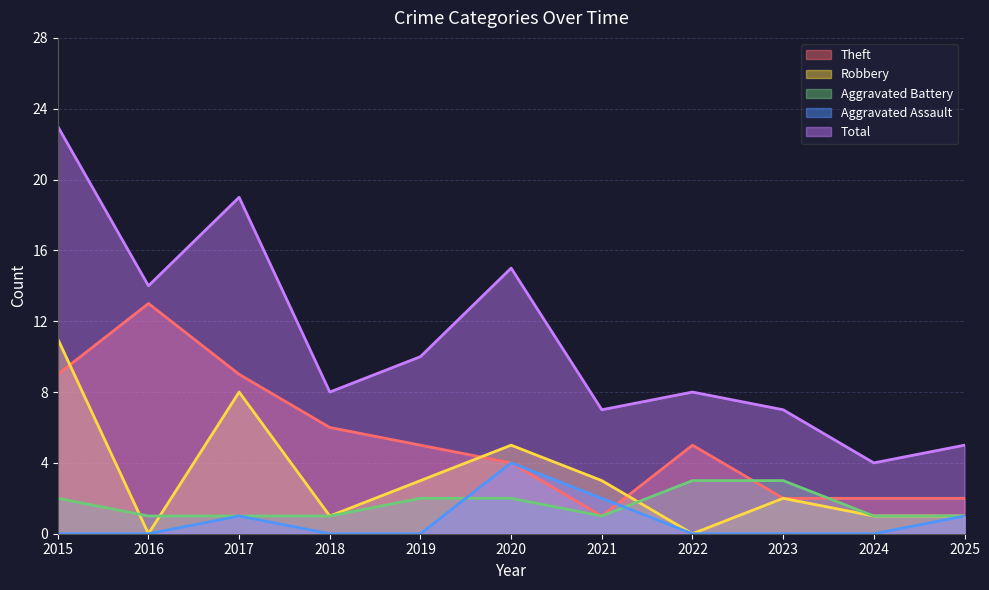

Reading right to left, transcribe all the data shown in this chart.

Theft: 2	2	2	5	1	4	5	6	9	13	9
Robbery: 1	1	2	0	3	5	3	1	8	0	11
Aggravated Battery: 1	1	3	3	1	2	2	1	1	1	2
Aggravated Assault: 1	0	0	0	2	4	0	0	1	0	0
Total: 5	4	7	8	7	15	10	8	19	14	23